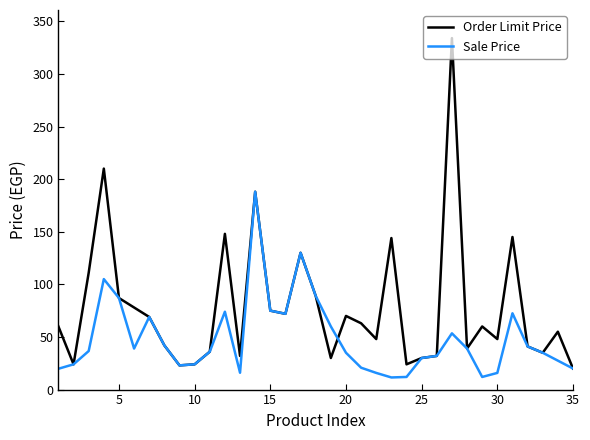

What is the smallest value displayed?

11.5